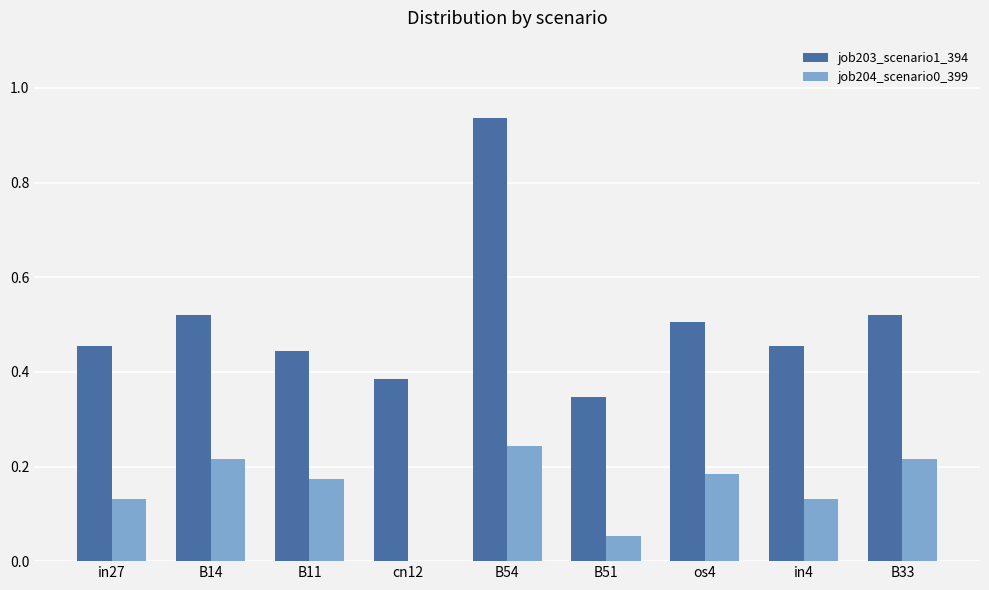

Which series has the largest total across all categories?

job203_scenario1_394